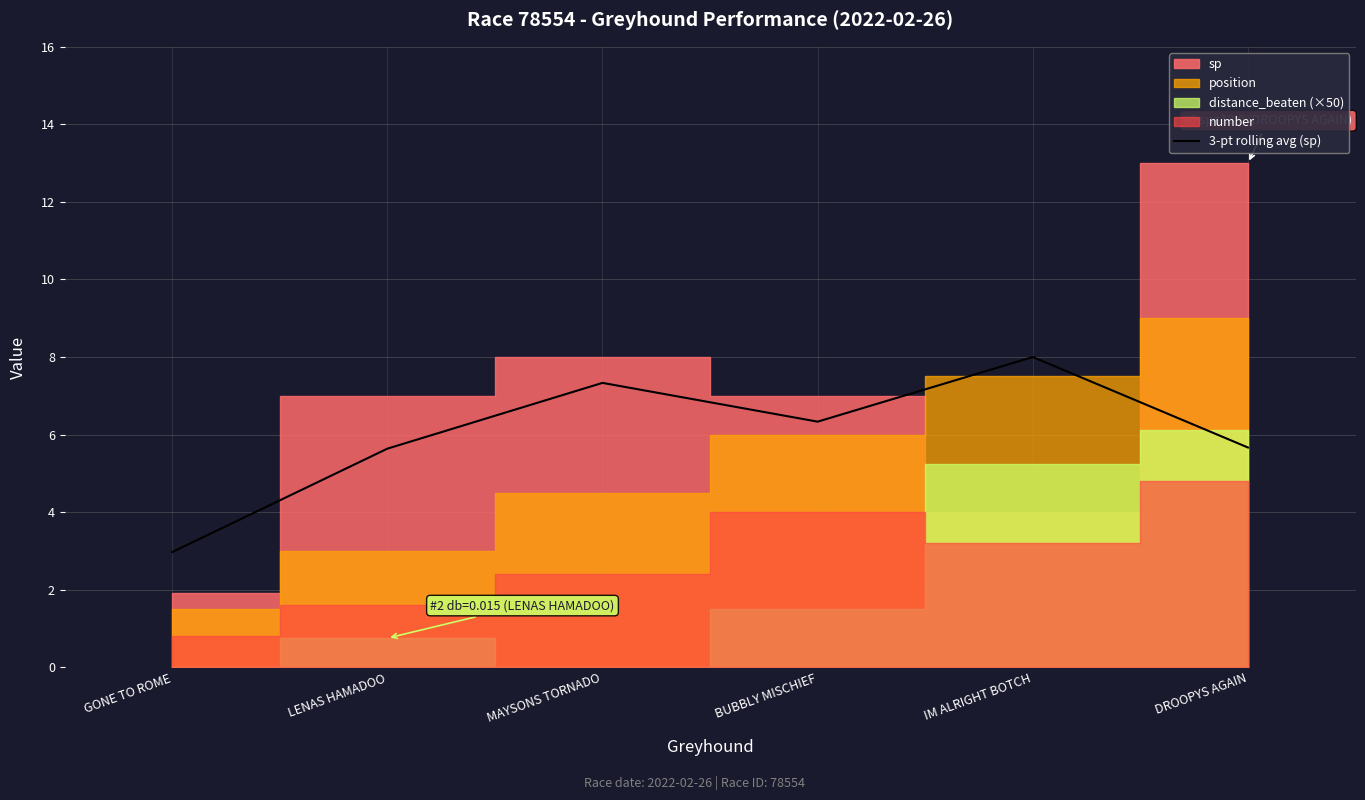

What is the label of the 6th point from the left?

DROOPYS AGAIN